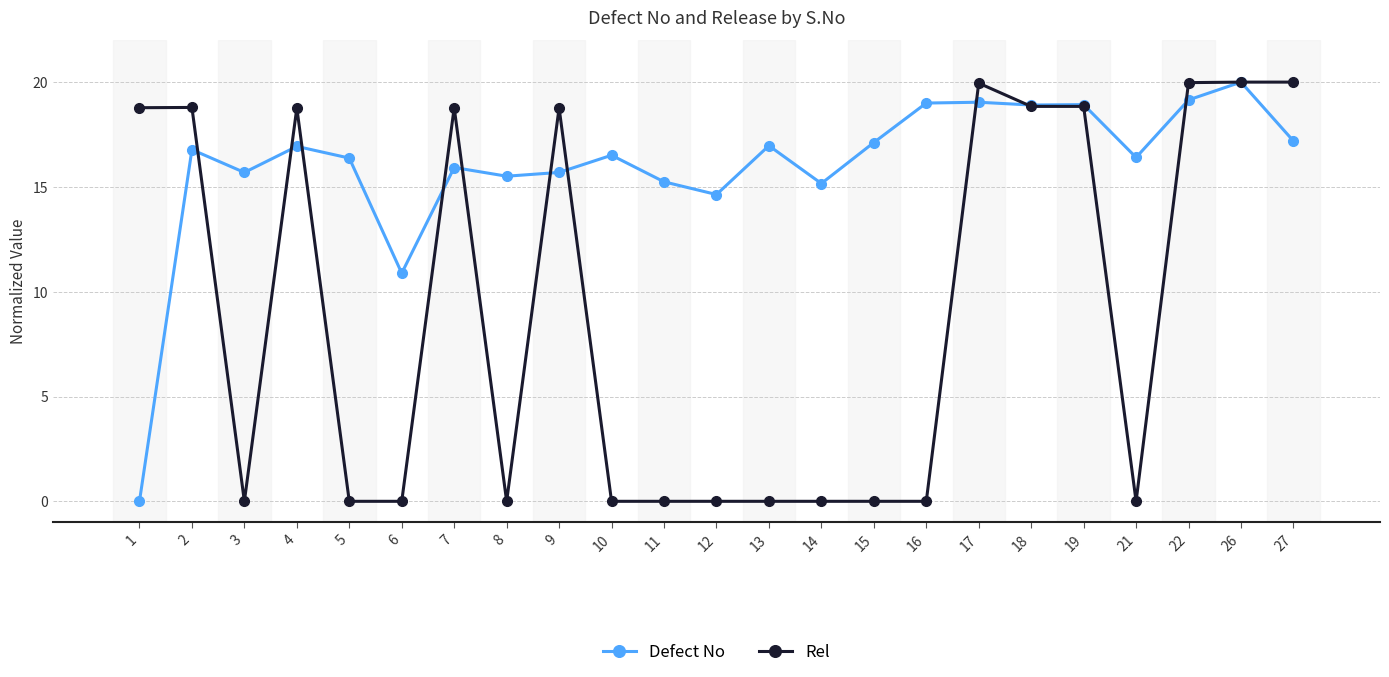

What is the maximum value for Defect No?

20.0